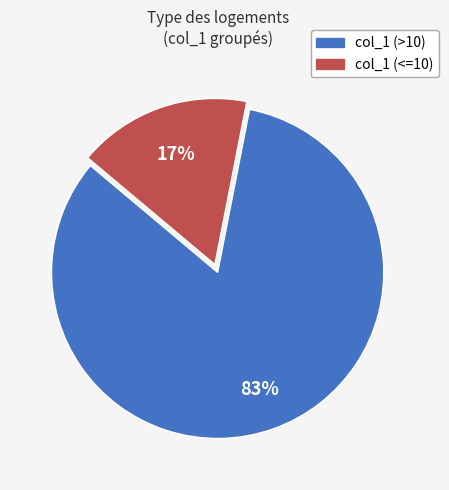

To the nearest percent, what is the difference between the largest and smallest slice percentages?

66%